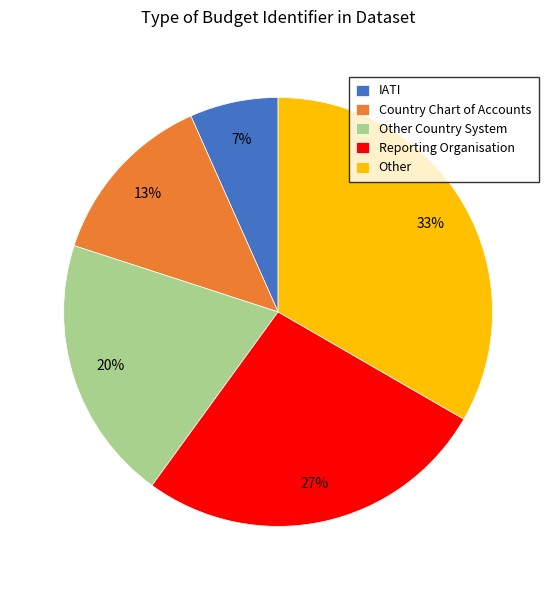

What is the ratio of the value at Other Country System to the value at Other?

0.6